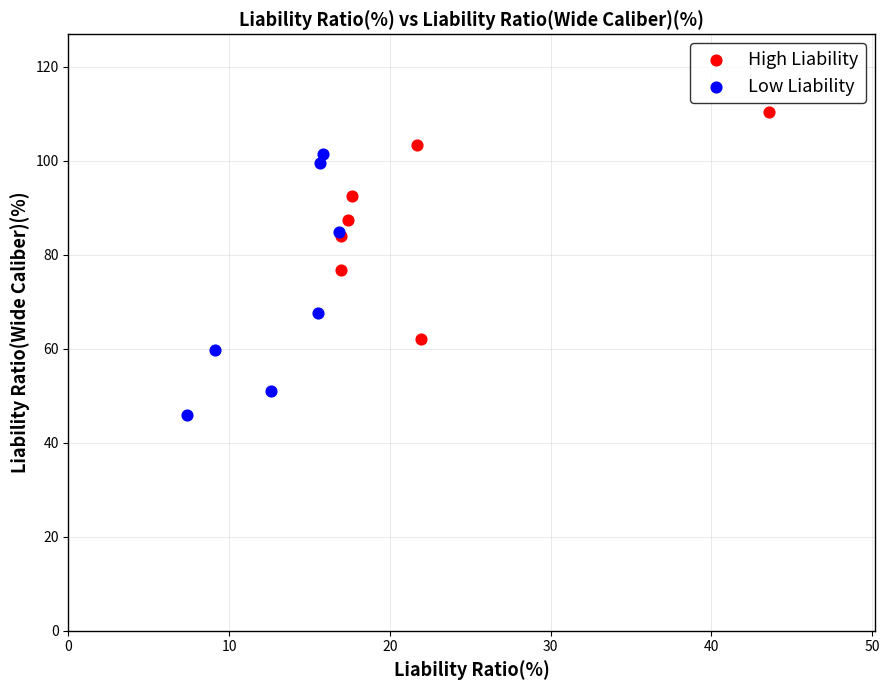

Which series has the widest spread of Y values?

Low Liability